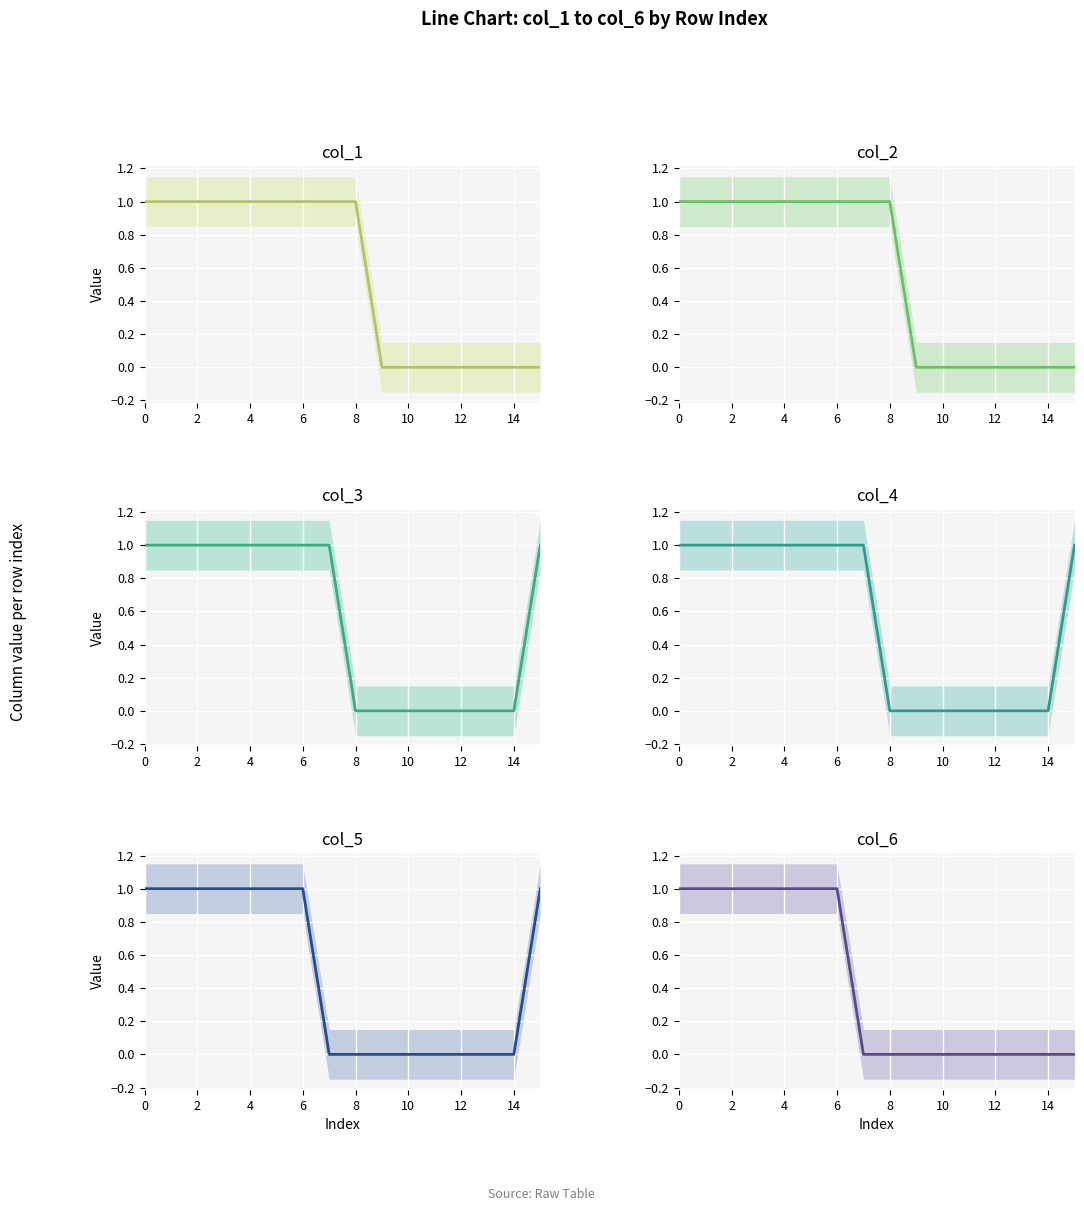

Between 9 and 14, which is larger?

14